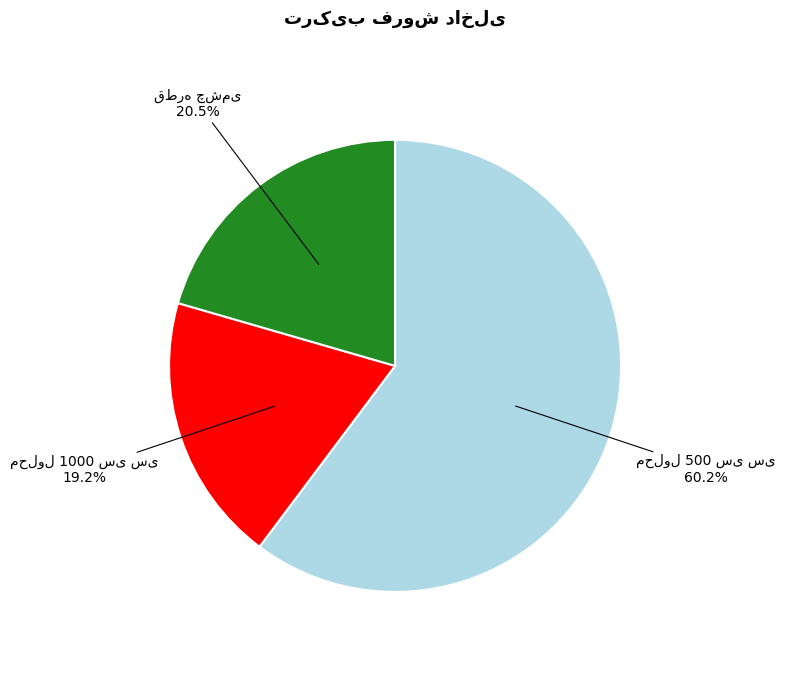

Is there any slice that represents more than half of the pie?

Yes